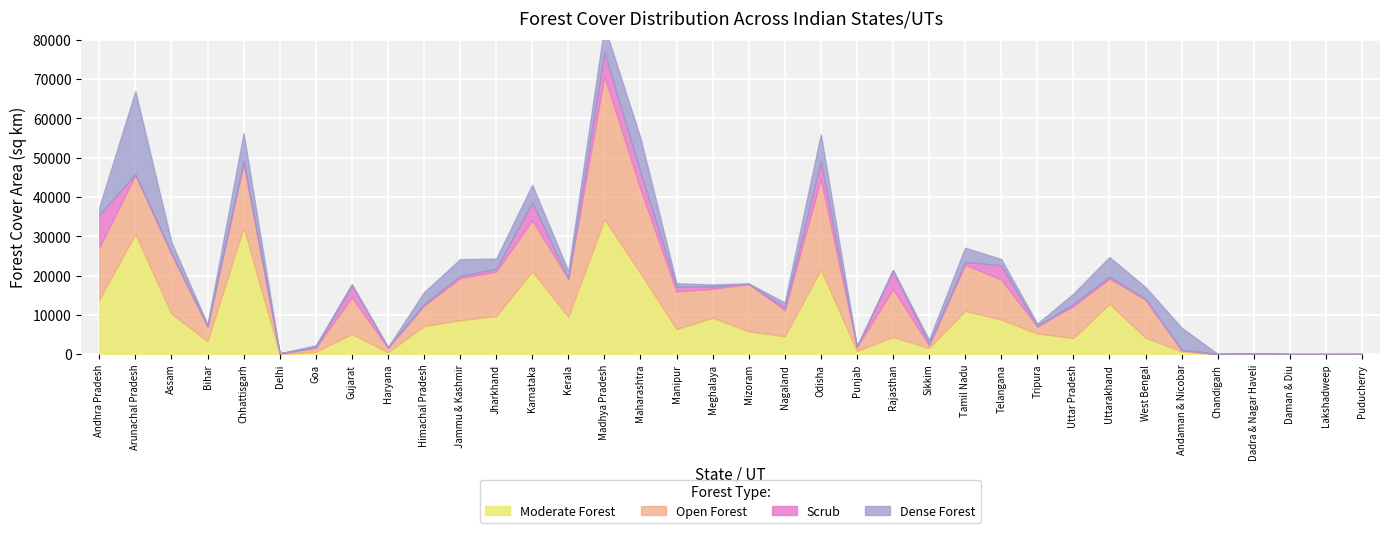

Which series ends up on top after the final intersection of dense and mod?

mod